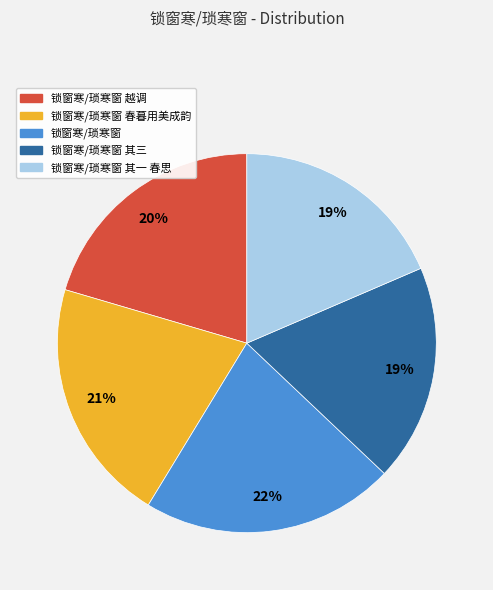

To the nearest percent, what is the average slice percentage?

20%